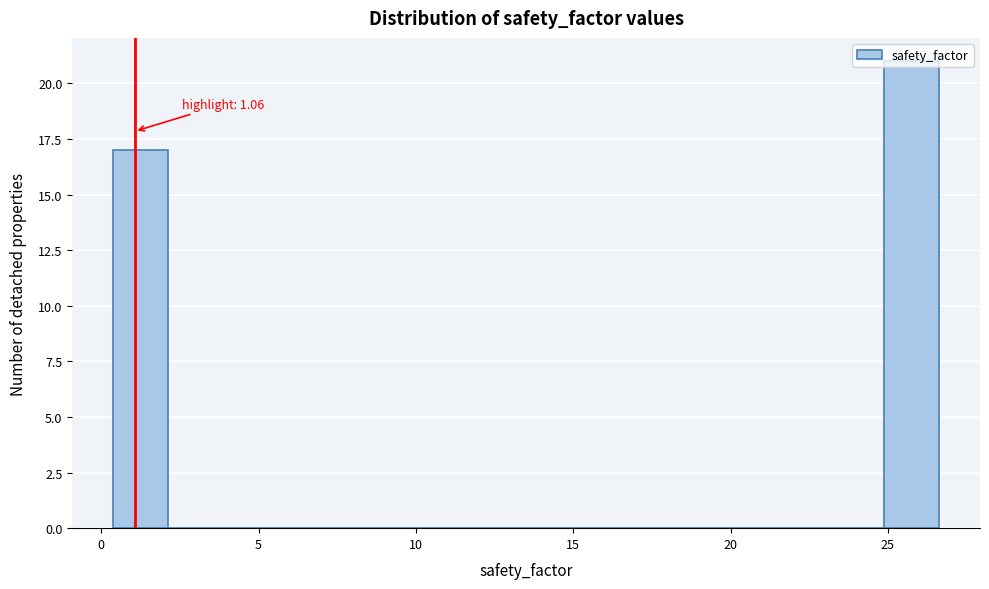

Read against the x-axis, roughly where is the centre of the tallest bar?

25.5